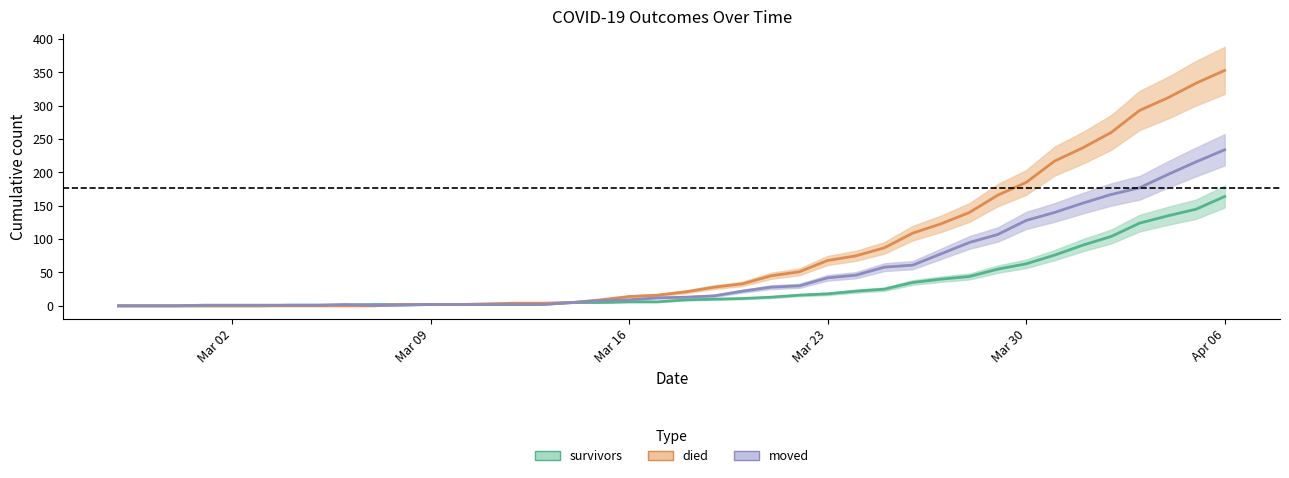

Which category has the highest value in the survivors series?

Apr 06